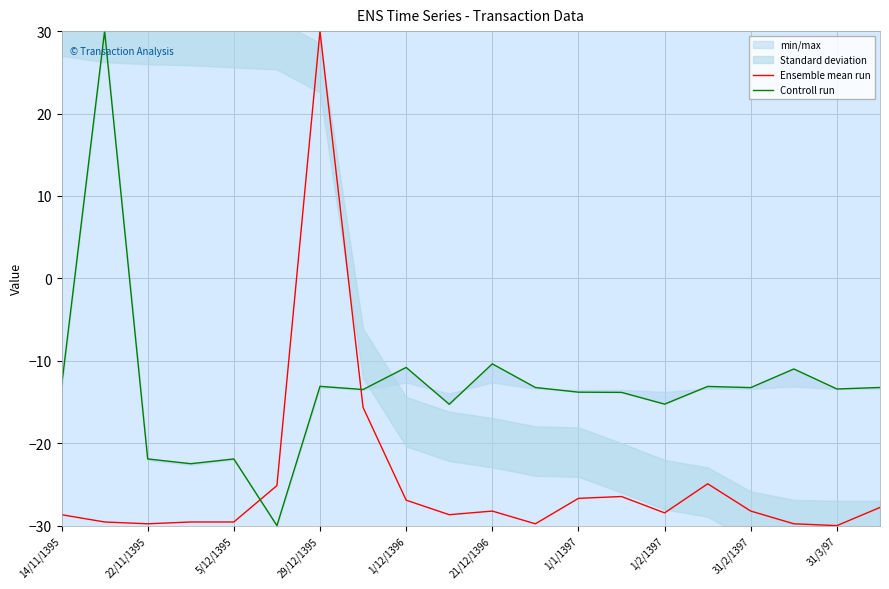

What is the minimum value for Ensemble mean run?

-30.0